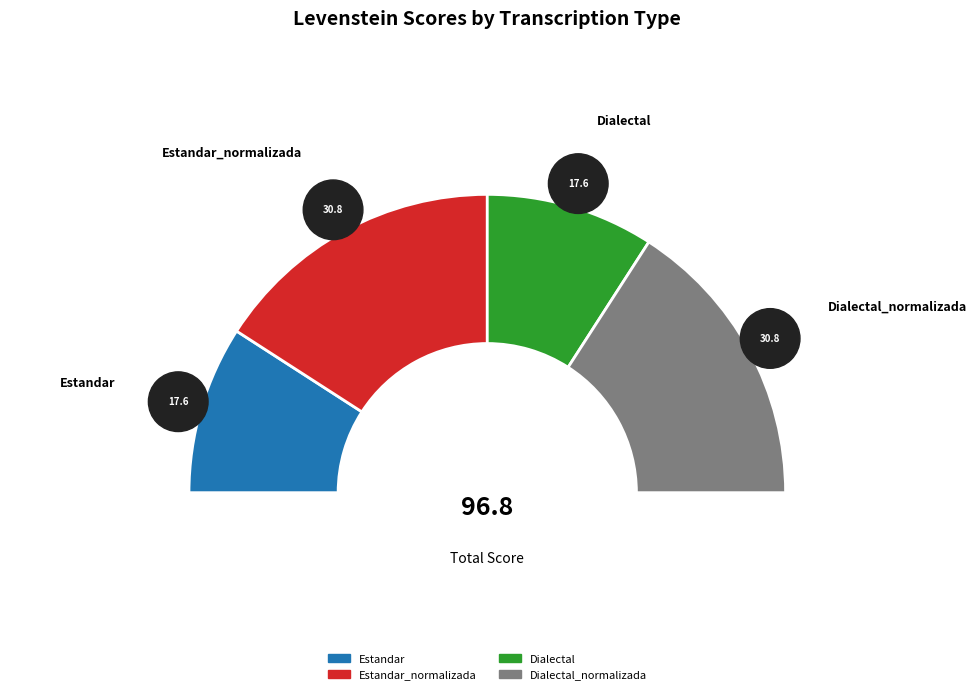

What is the change in value from Estandar to Dialectal_normalizada?

+13.1